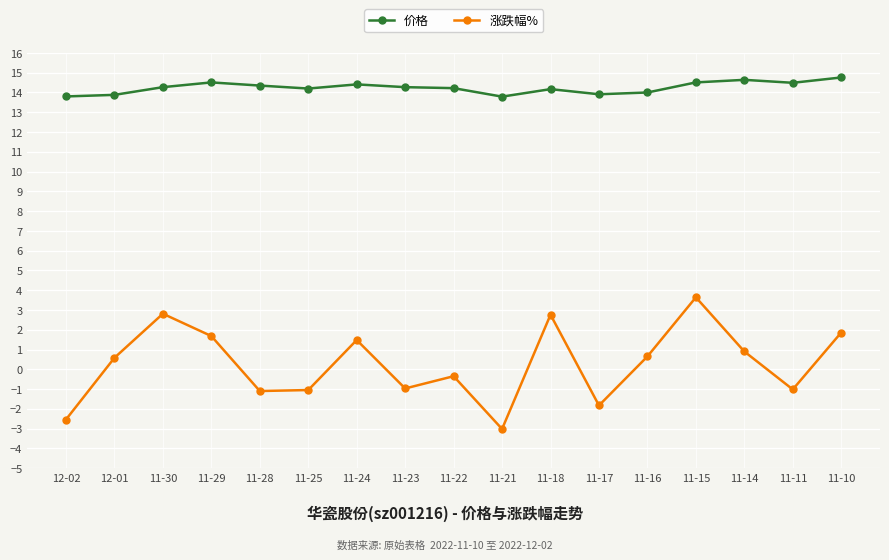

At 11-11, list the series in order from largest to smallest.

价格, 涨跌幅%